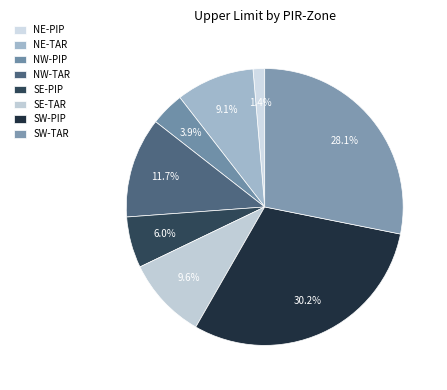

How many slices are in this pie chart?

8